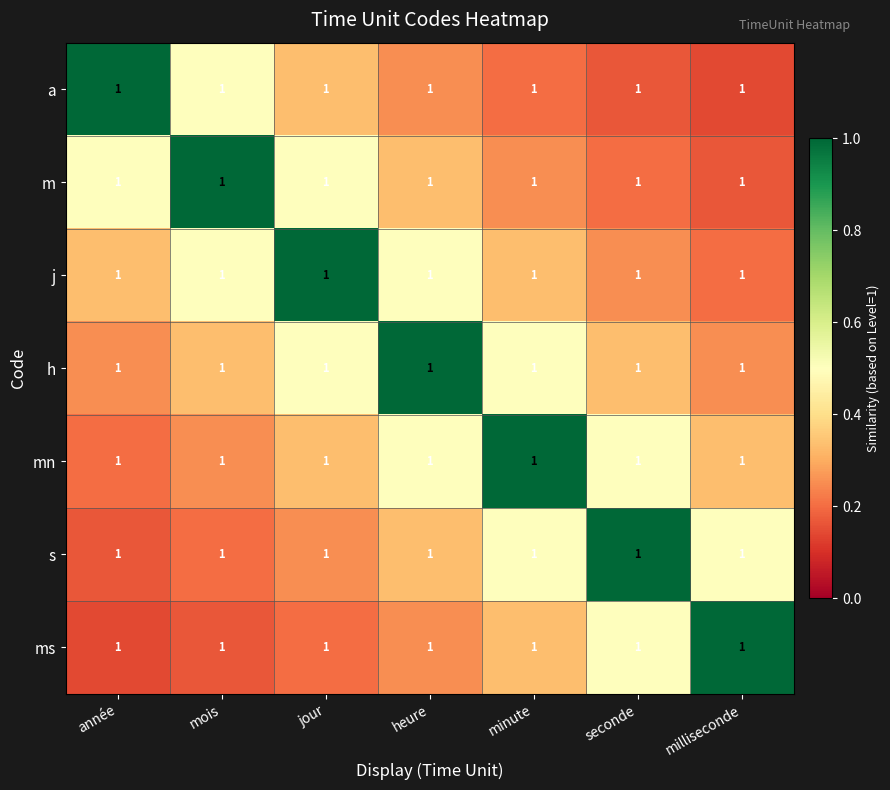

What is the difference between the highest and lowest values at heure?

0.8